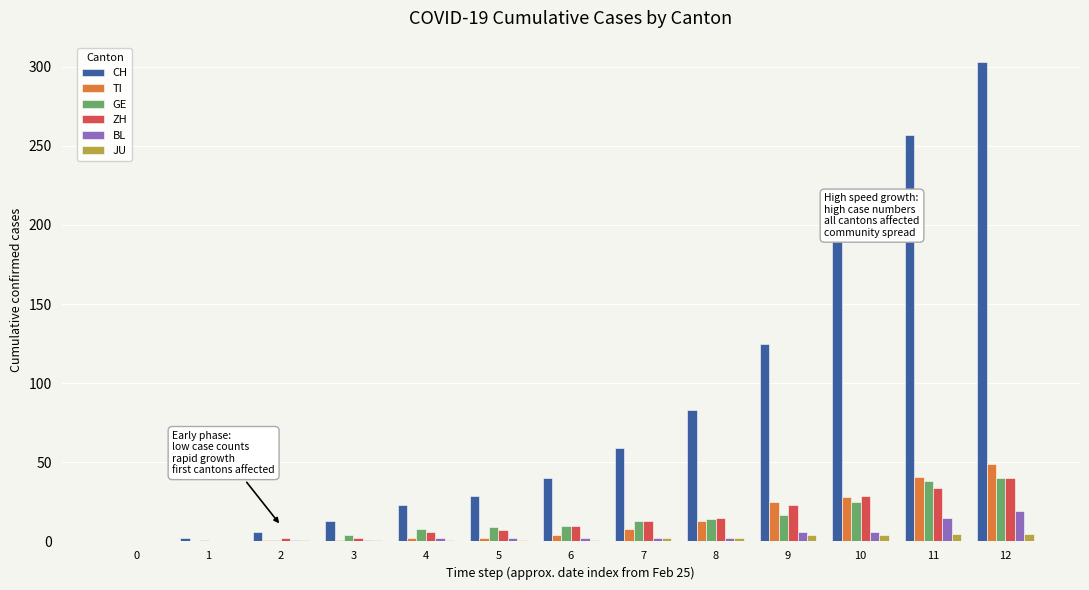

What is the sum of all BL values?

58